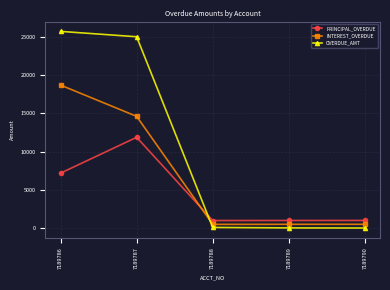

Is the value of INTEREST_OVERDUE at 7189786 greater than the value of PRINCIPAL_OVERDUE at 7189787?

Yes